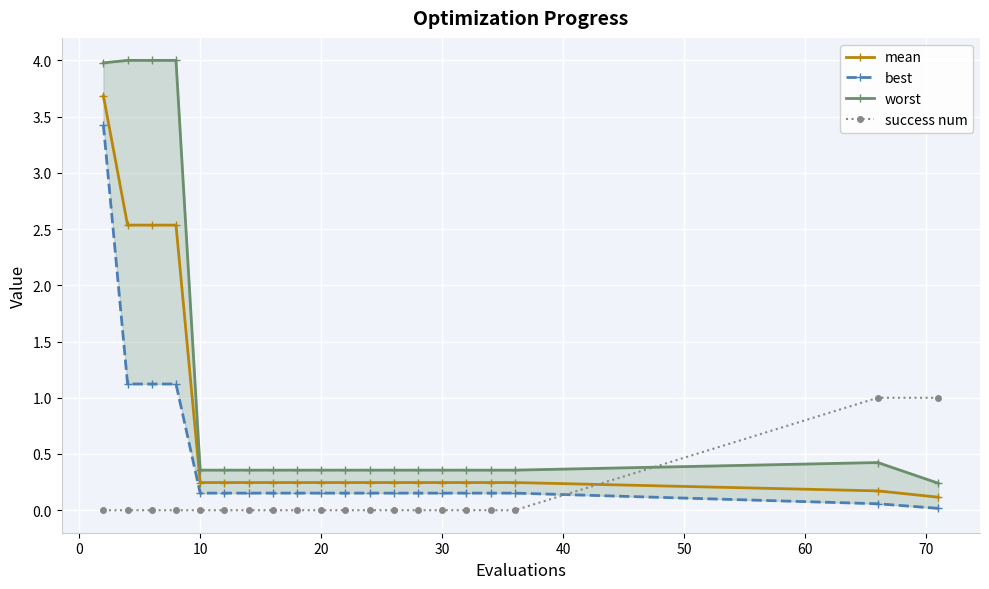

What is the minimum value for worst?

0.2